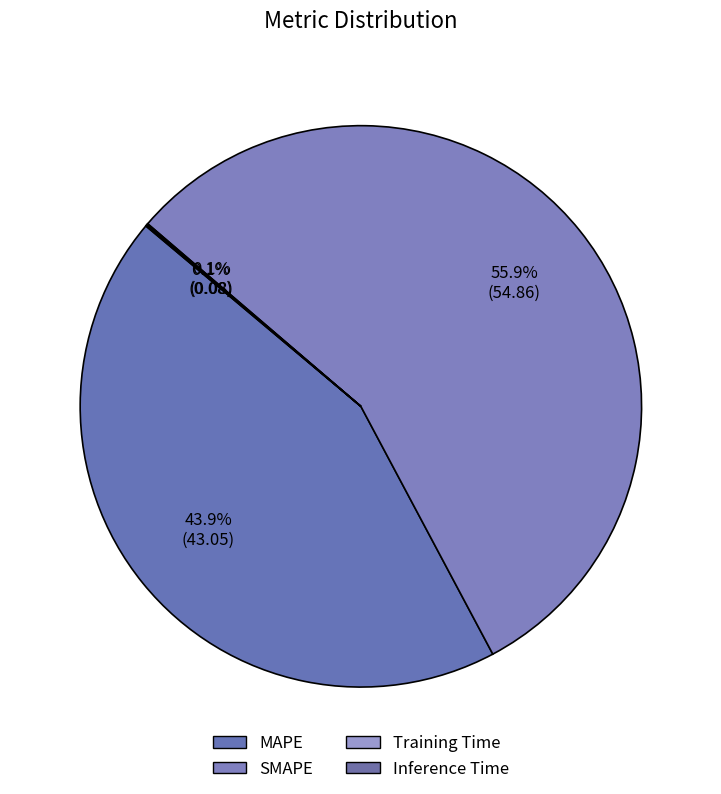

Is there a majority slice in this chart?

Yes